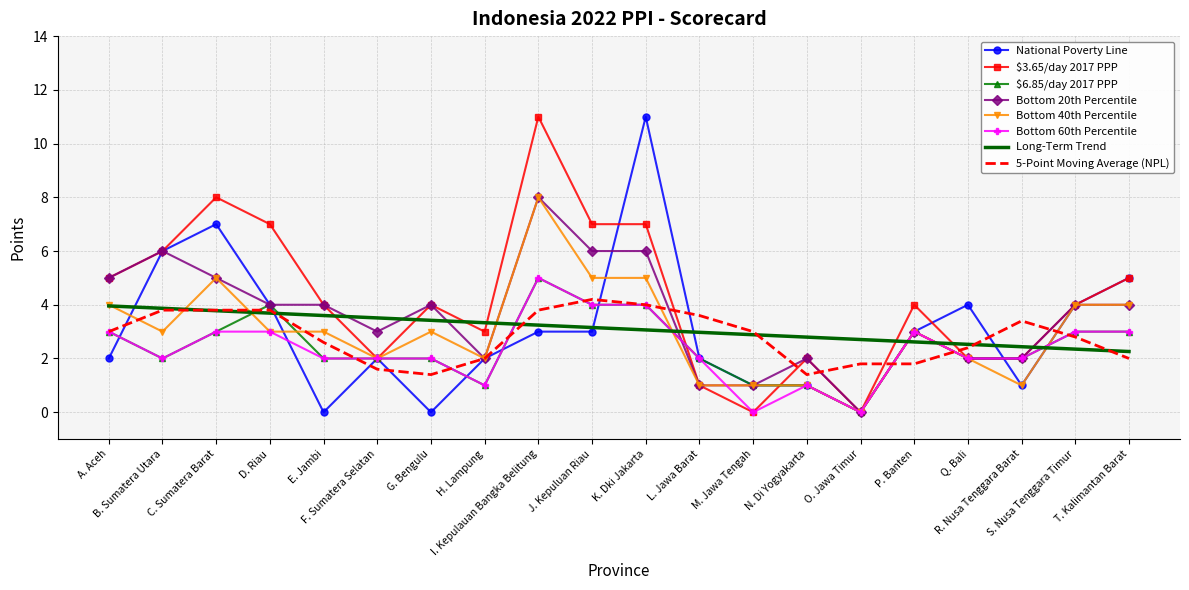

Where is the first local maximum for $3.65/day 2017 PPP?

C. Sumatera Barat